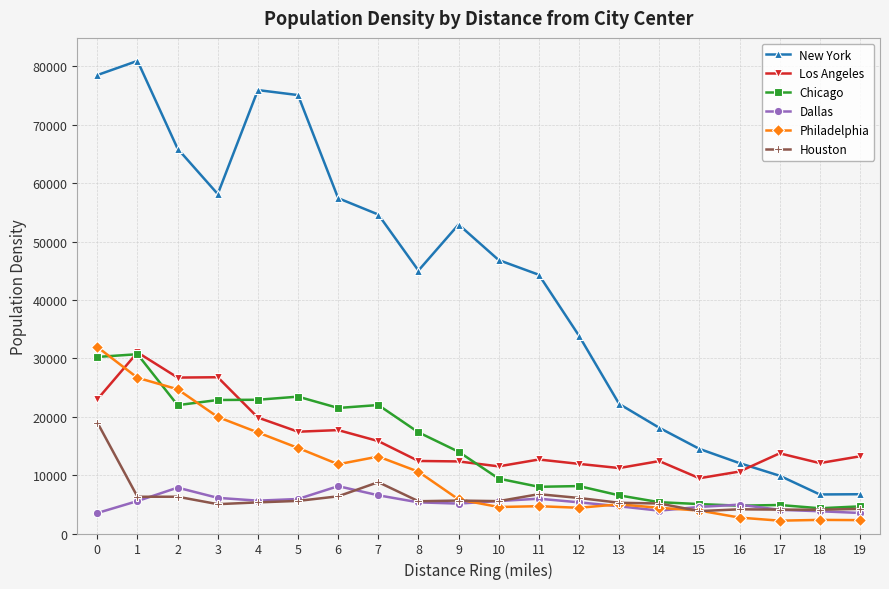

The value of New York at 19 is 6727. True or false?

True